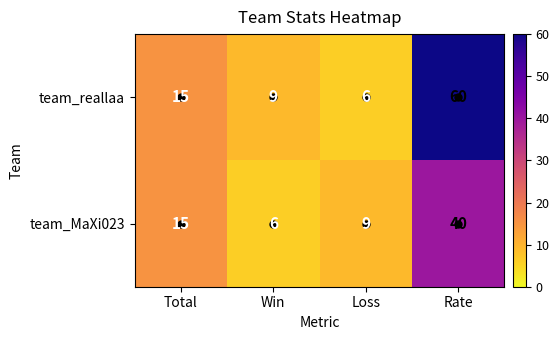

Where is team_reallaa nearest to the value 33?

Total